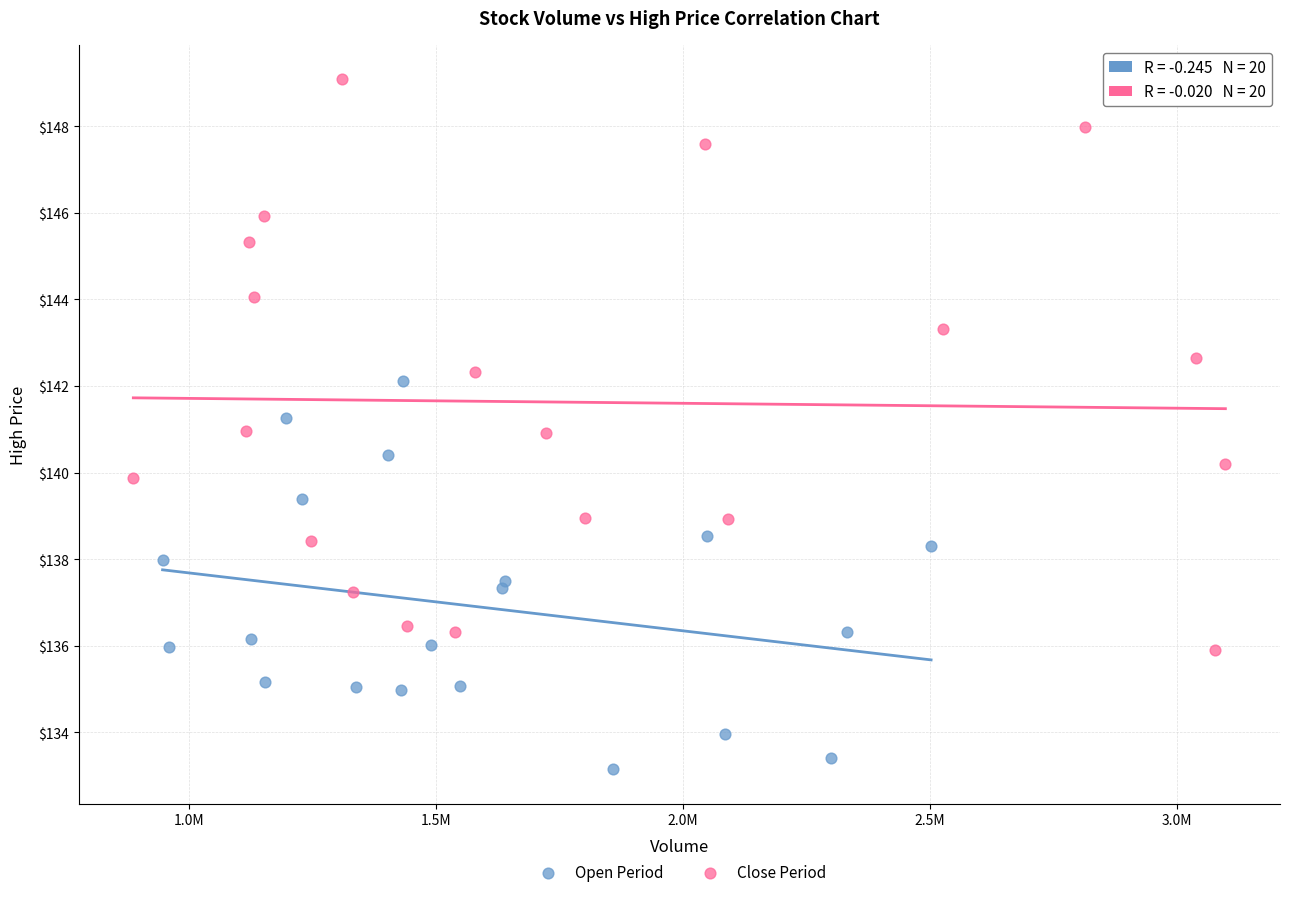

Which series has the largest Y range (max minus min)?

Close Period